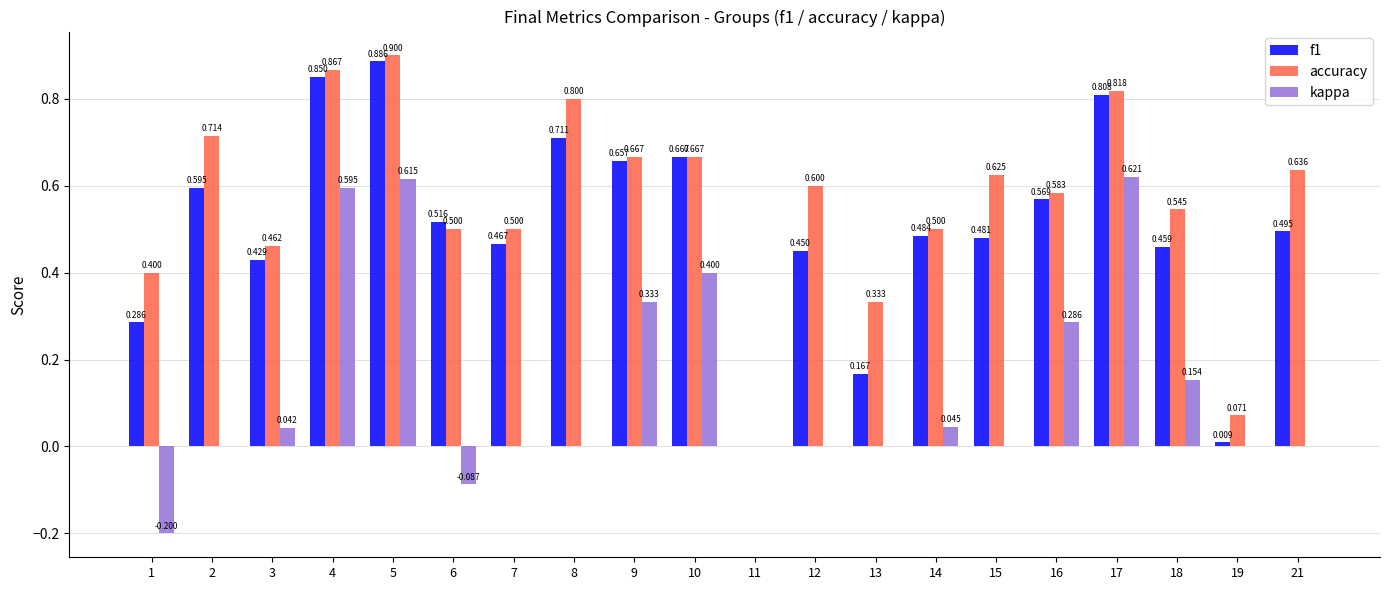

What is the sum of all f1 values?

10.0